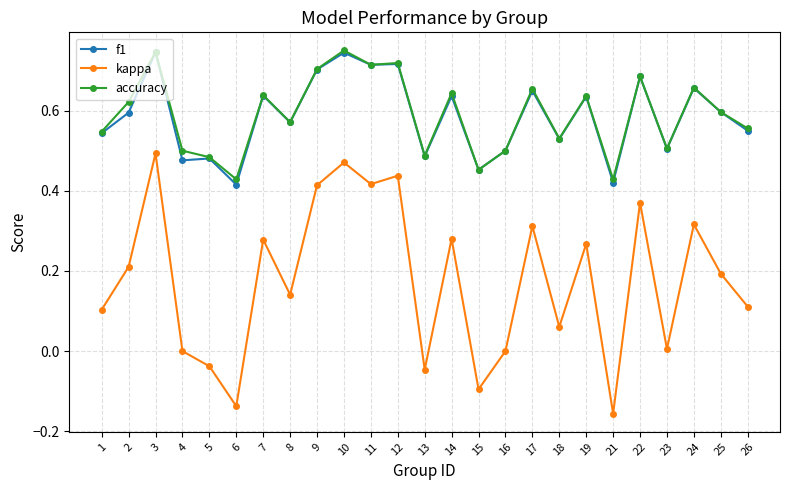

What is the total value across all series at 17?

1.6